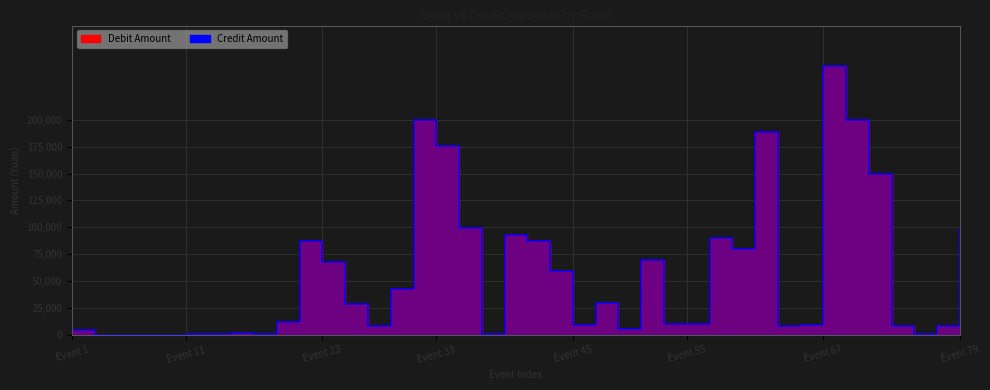

True or false: Credit Amount and Debit Amount intersect in this chart.

False